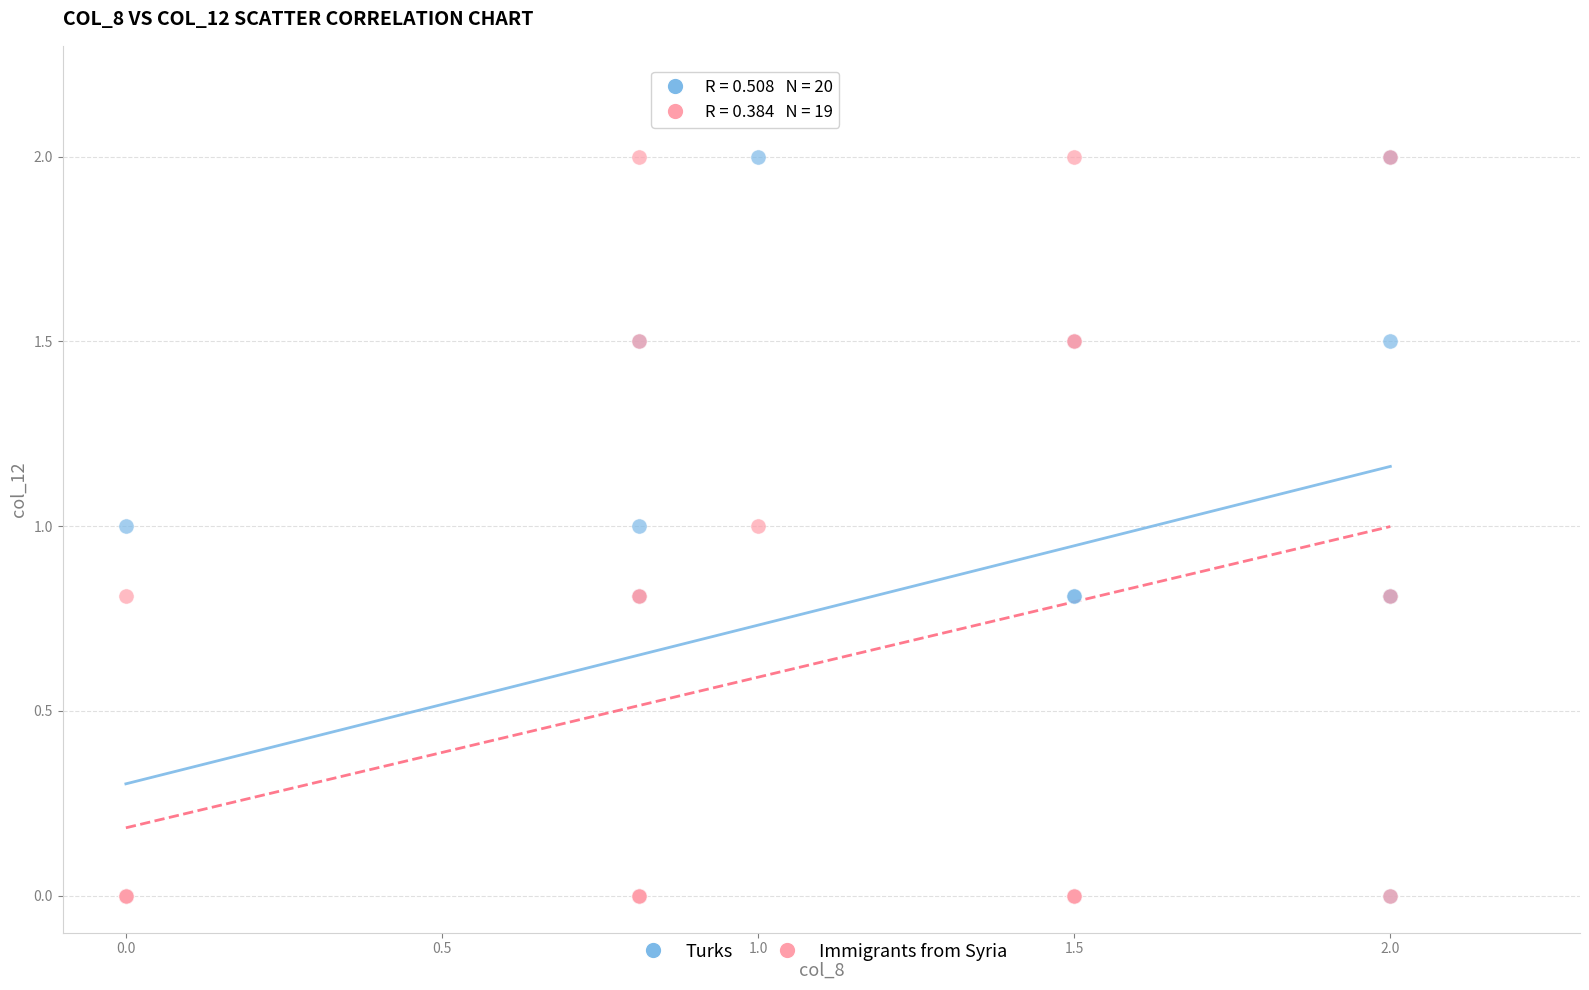

What are all the series names shown in the legend?

Turks, Immigrants from Syria